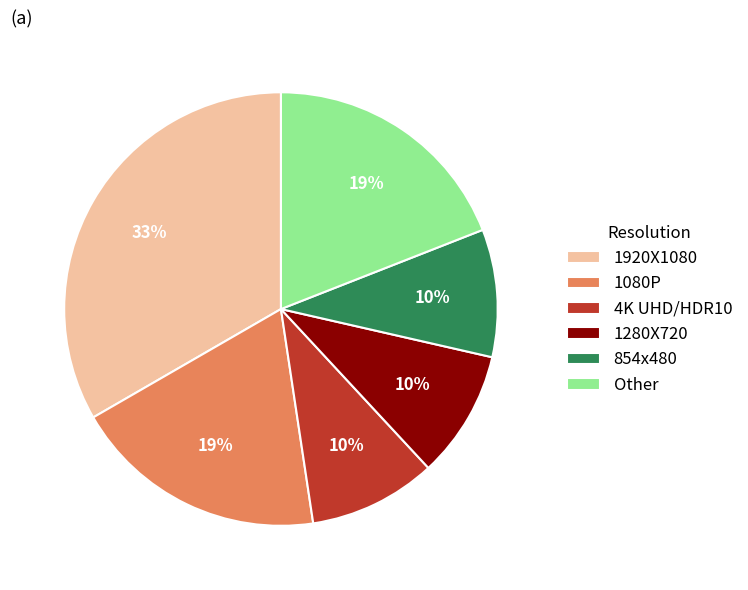

Which has a higher value, 1920X1080 or 854x480?

1920X1080